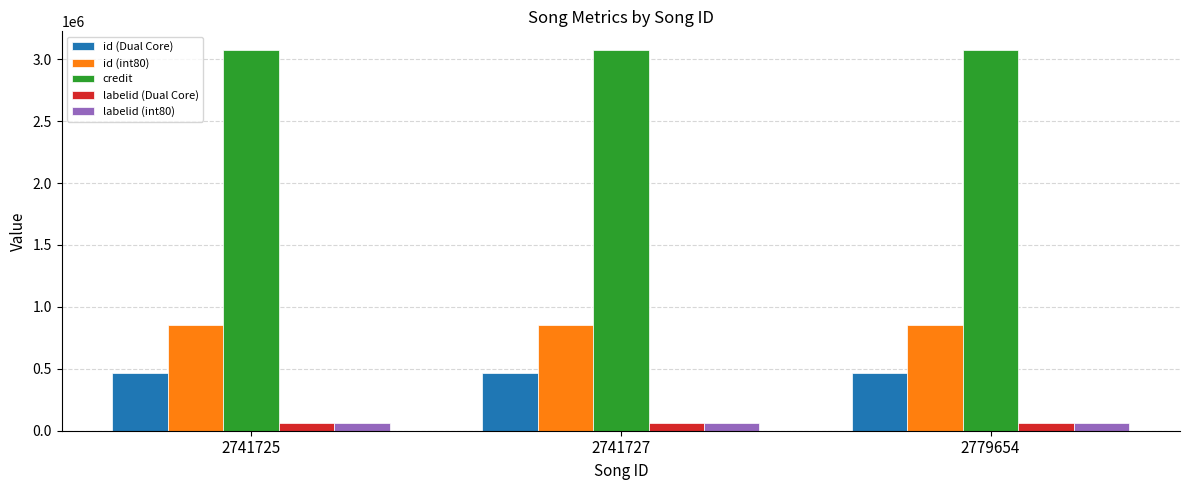

Reading left to right, list all the values displayed in this chart.

id (Dual Core): 2741725=464619	2741727=464619	2779654=464619
id (int80): 2741725=850867	2741727=850867	2779654=850867
credit: 2741725=3071044	2741727=3071044	2779654=3071044
labelid (Dual Core): 2741725=60239	2741727=60239	2779654=60239
labelid (int80): 2741725=60239	2741727=60239	2779654=60239